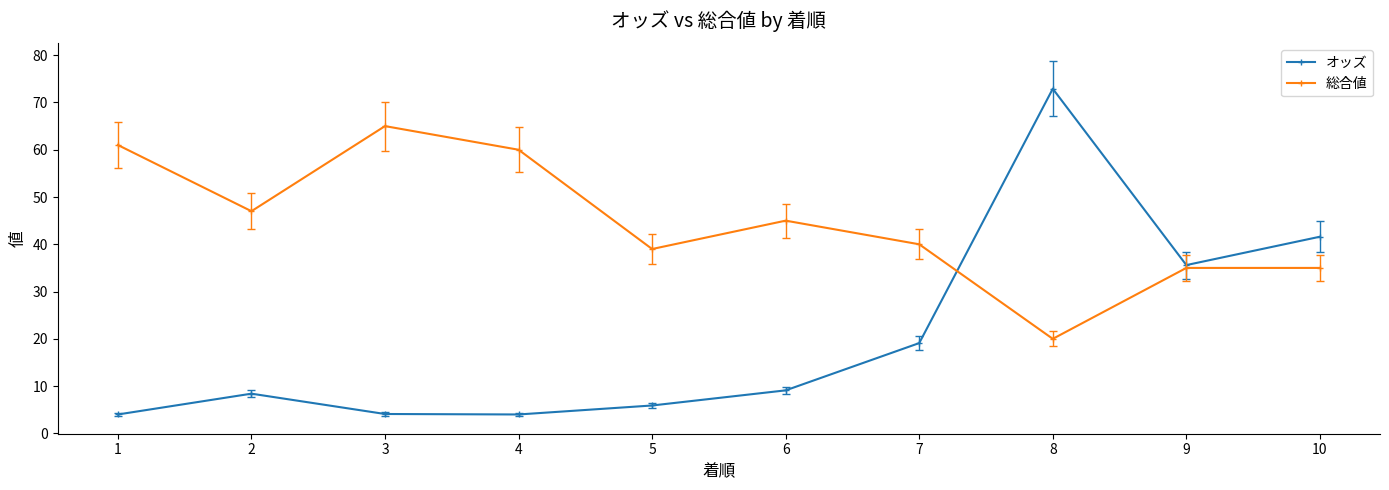

The value of オッズ at 5 is 5.9. True or false?

True